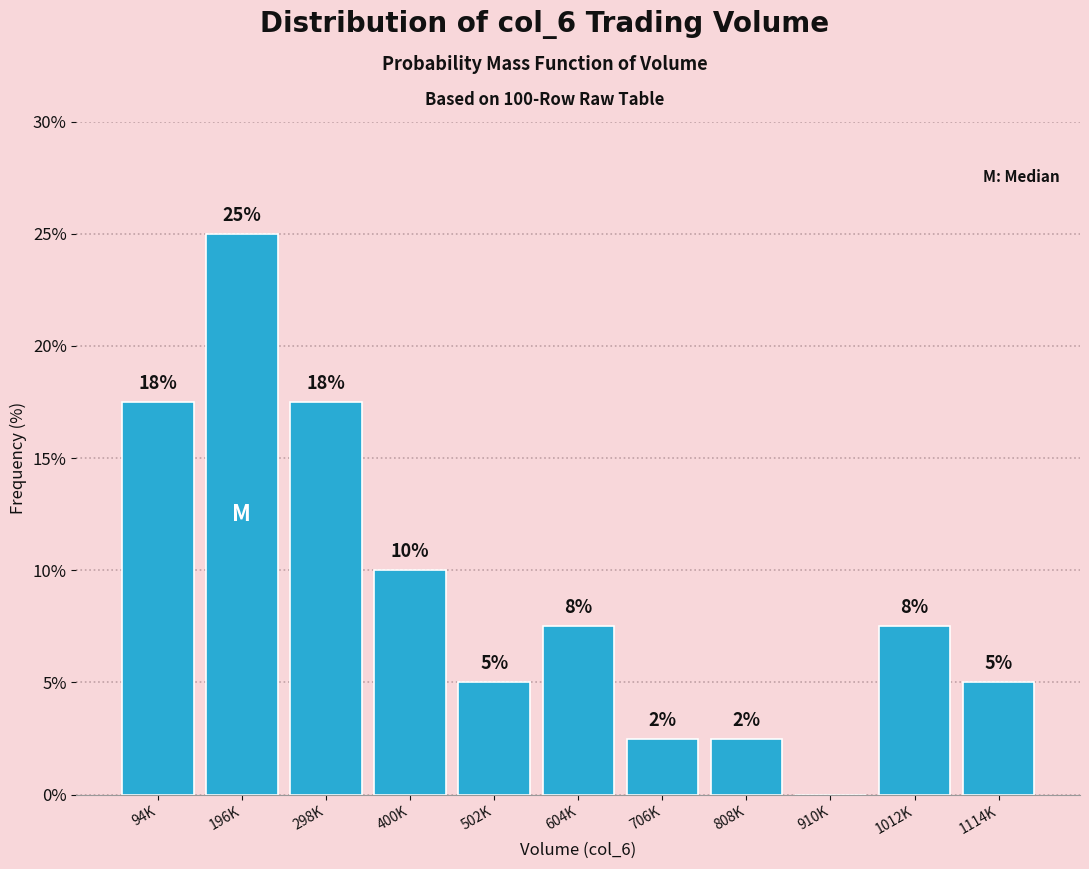

Are the bars horizontal?

No